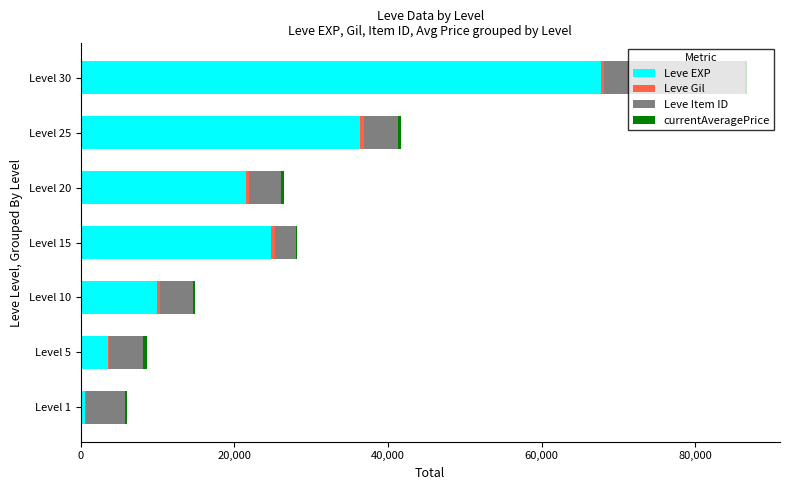

At which category is the sum across all series the highest?

Level 30